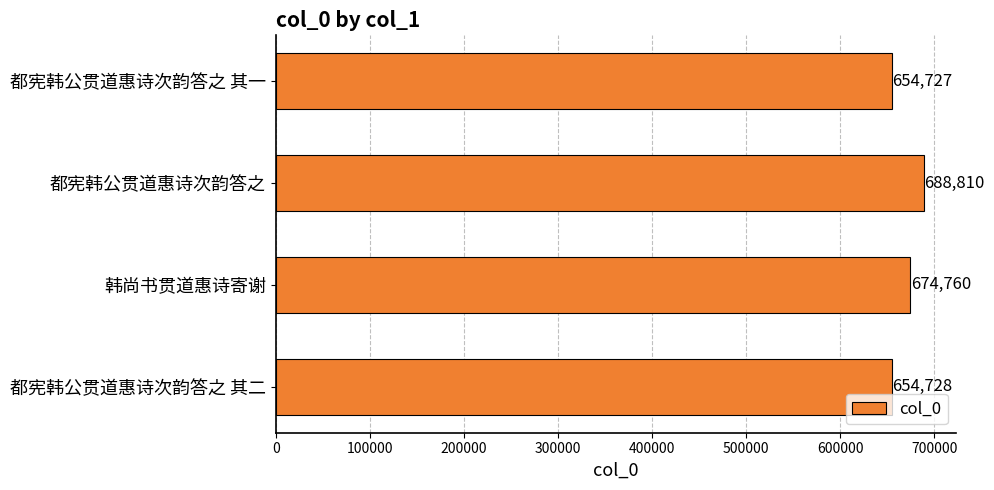

Reading top to bottom, what are all the values shown in this chart?

654727	688810	674760	654728